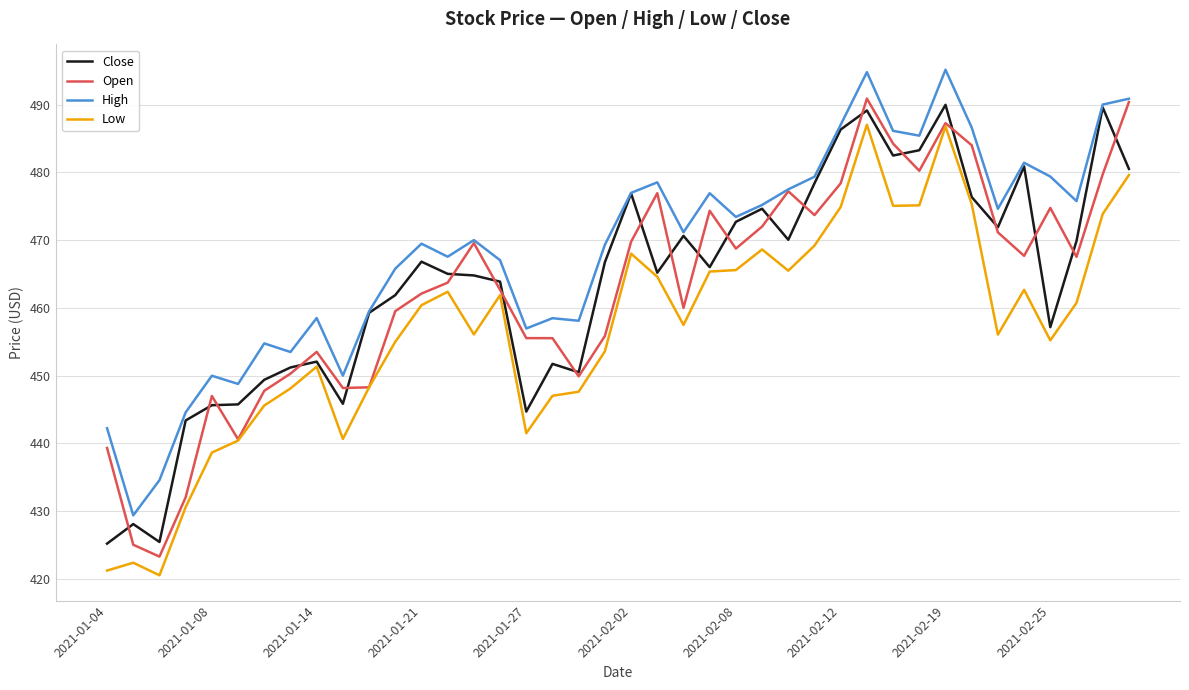

How many lines are shown in the chart?

4